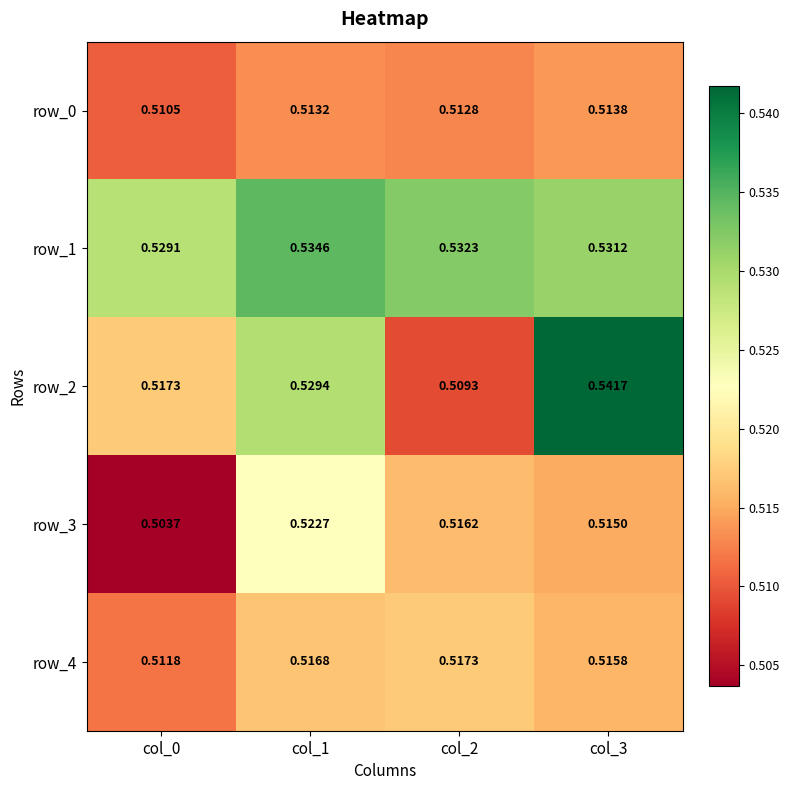

Which category has the highest value across all series?

col_3